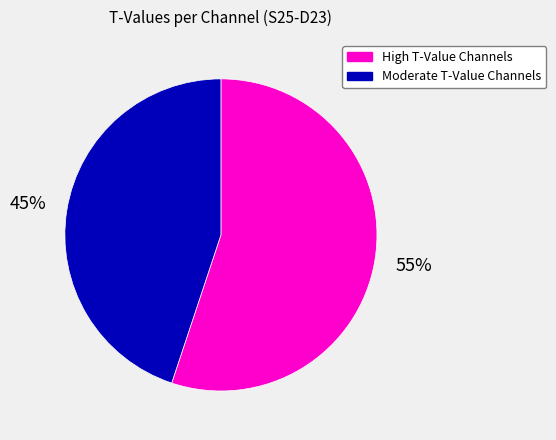

To the nearest percent, what is the difference between the largest and smallest slice percentages?

10%